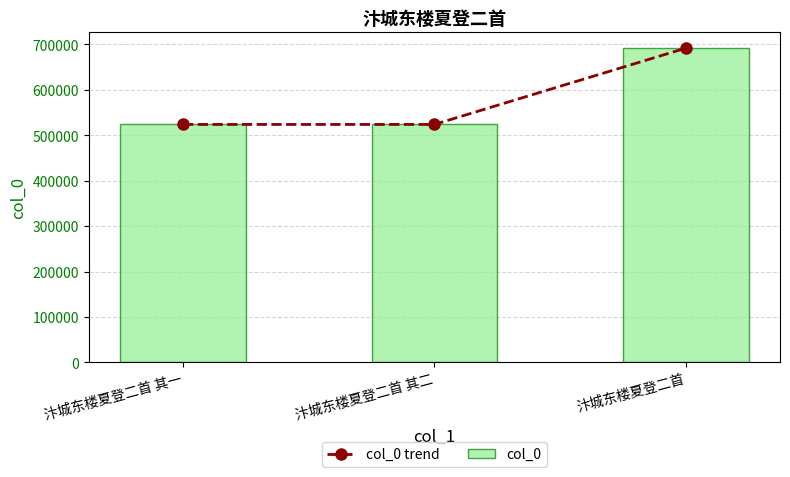

List the labels in order of col_0 value, largest first.

汴城东楼夏登二首, 汴城东楼夏登二首 其二, 汴城东楼夏登二首 其一